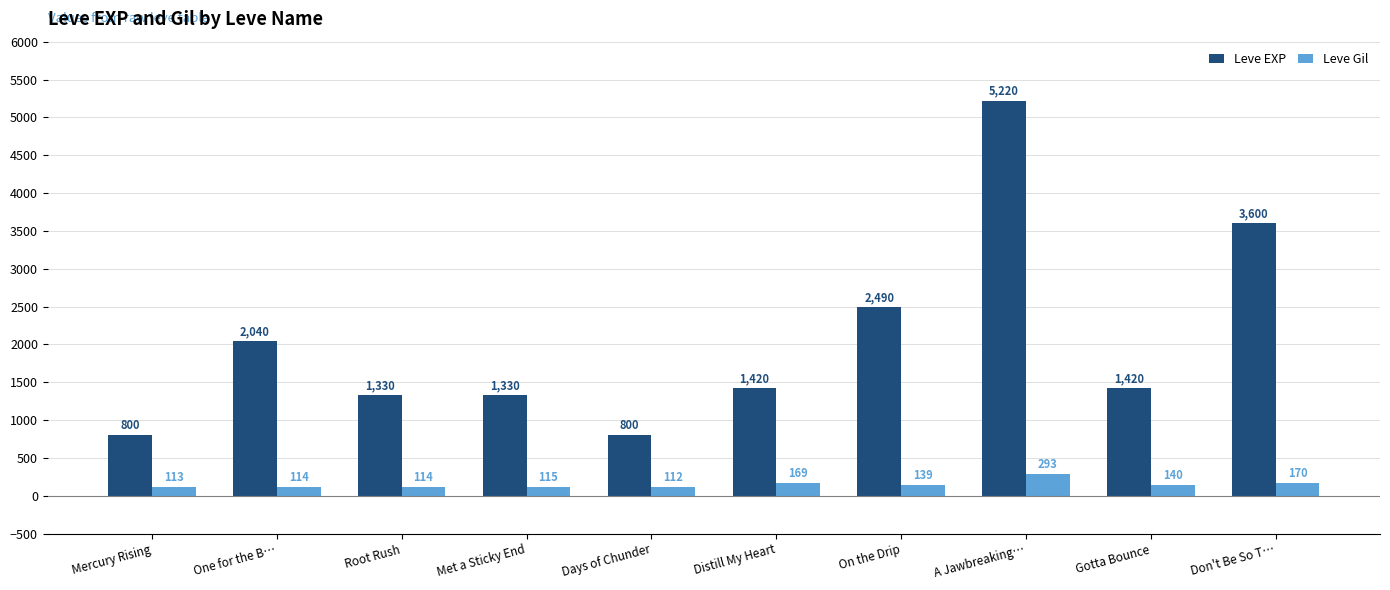

The value of Leve Gil at Gotta Bounce is 140. True or false?

True